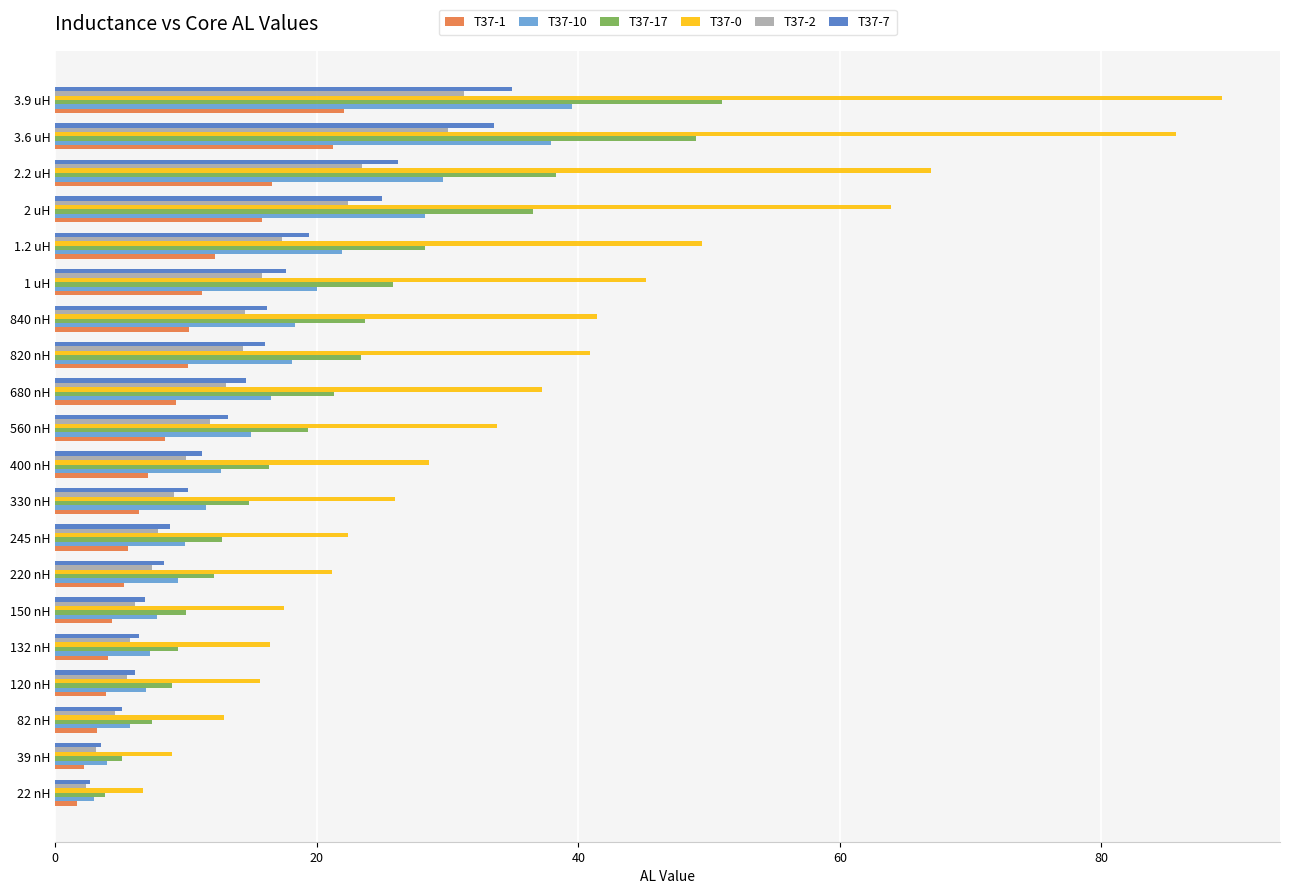

The T37-10 series shows 18.1 at 820 nH. True or false?

True